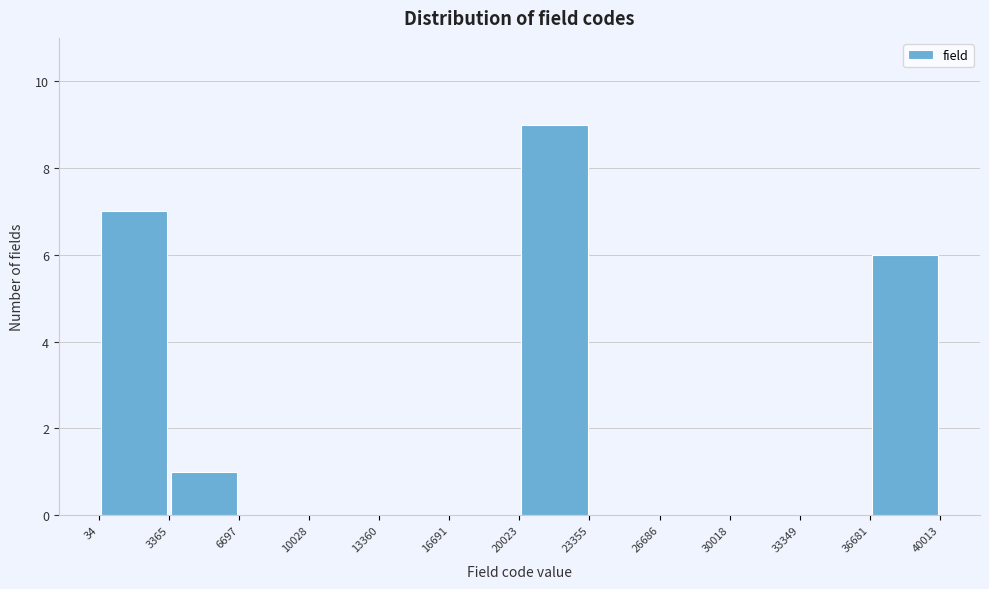

What is the height of the bar covering 3365 to 6697 on the x-axis? The values are not printed on the chart, so give them approximately, as read against the axis.

1